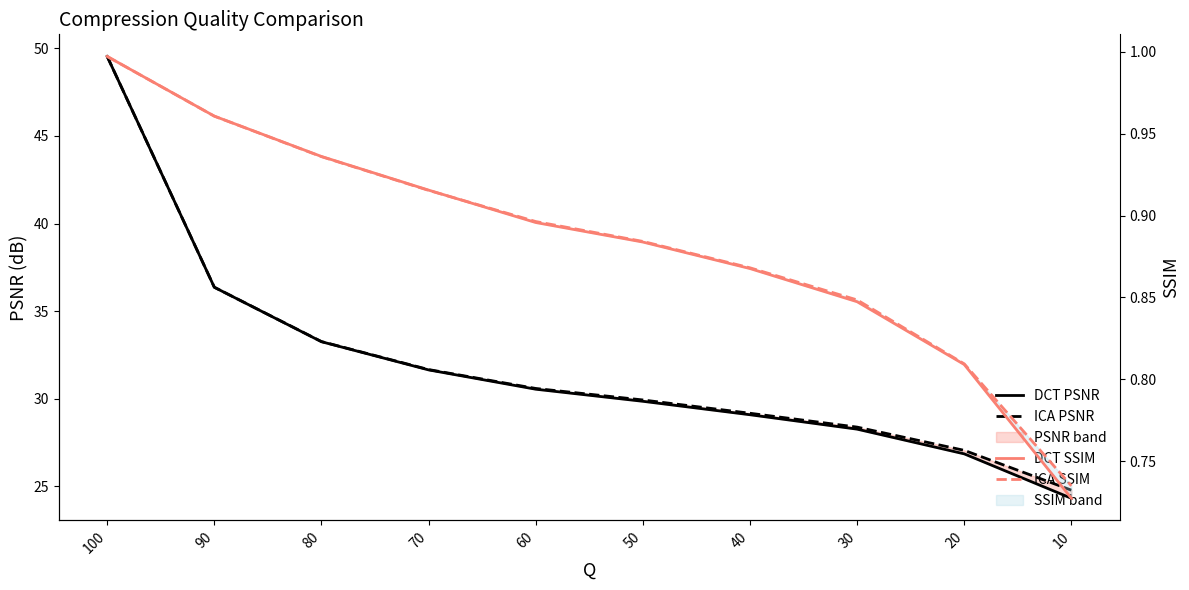

Rank the series by their maximum value, from lowest to highest.

ICA SSIM, DCT SSIM, DCT PSNR, ICA PSNR